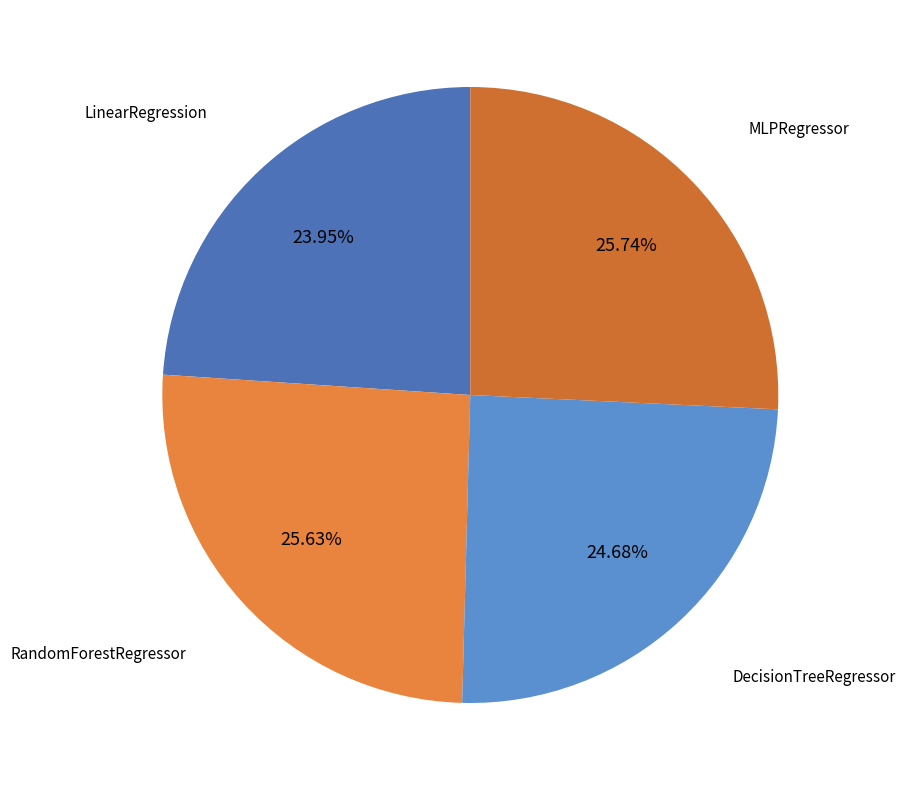

True or false: LinearRegression accounts for 35% of the total.

False